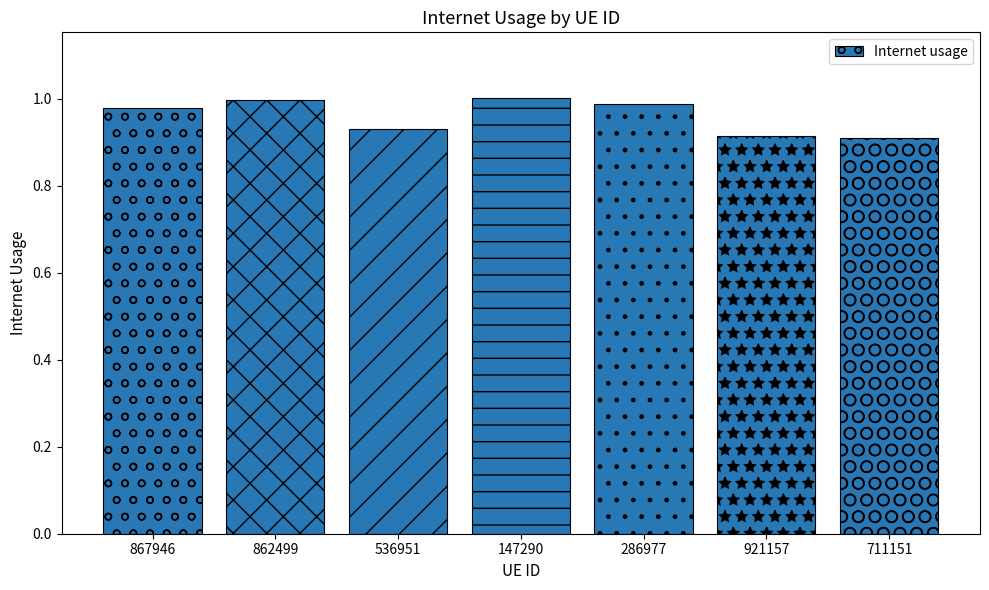

What position from the right is 867946?

7